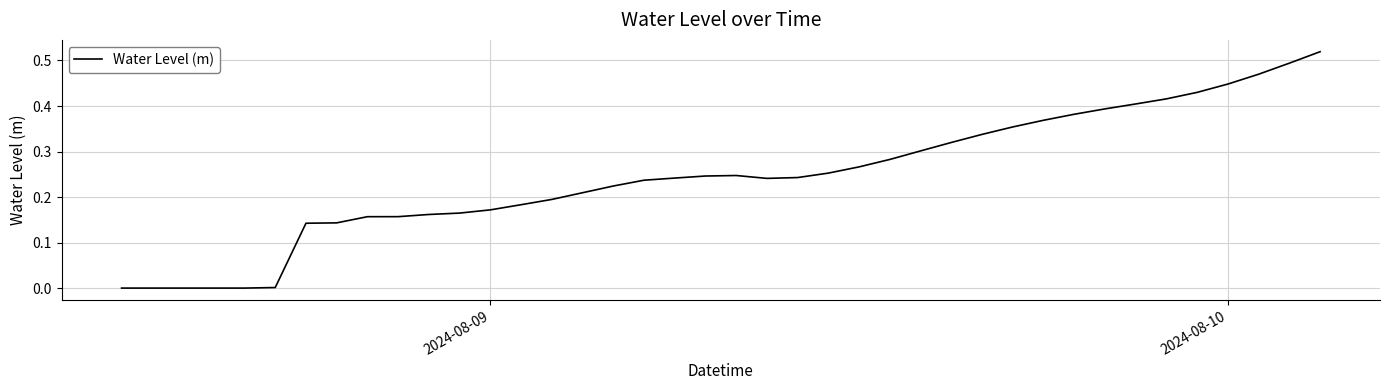

How many lines are shown in the chart?

1